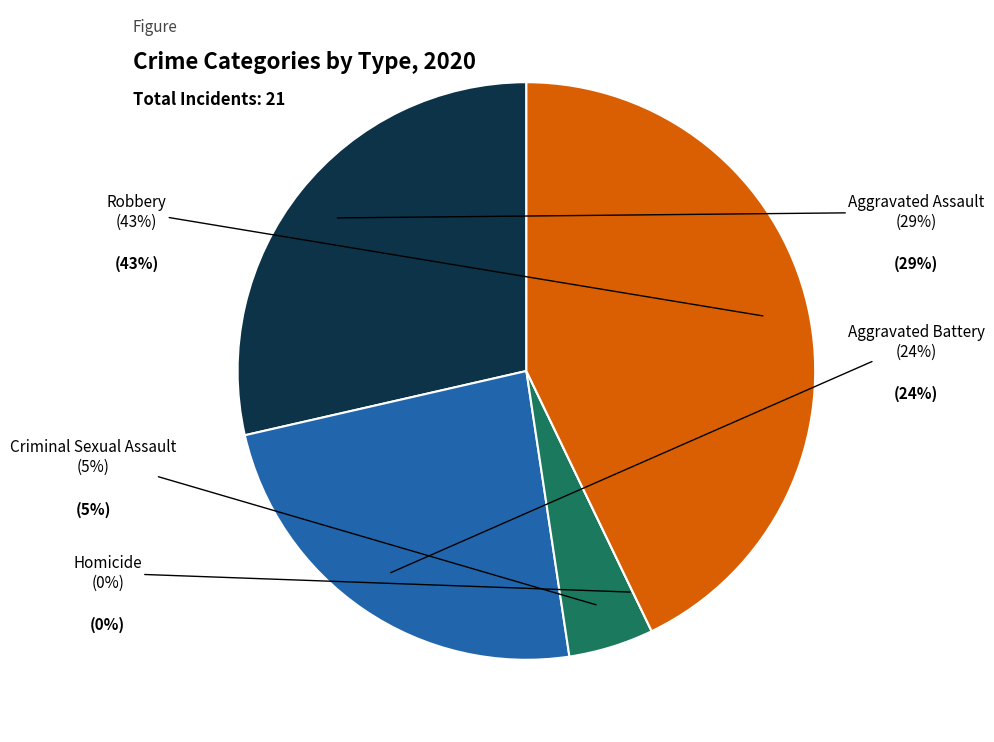

Rank the categories by value from highest to lowest.

Robbery, Aggravated Assault, Aggravated Battery, Criminal Sexual Assault, Homicide